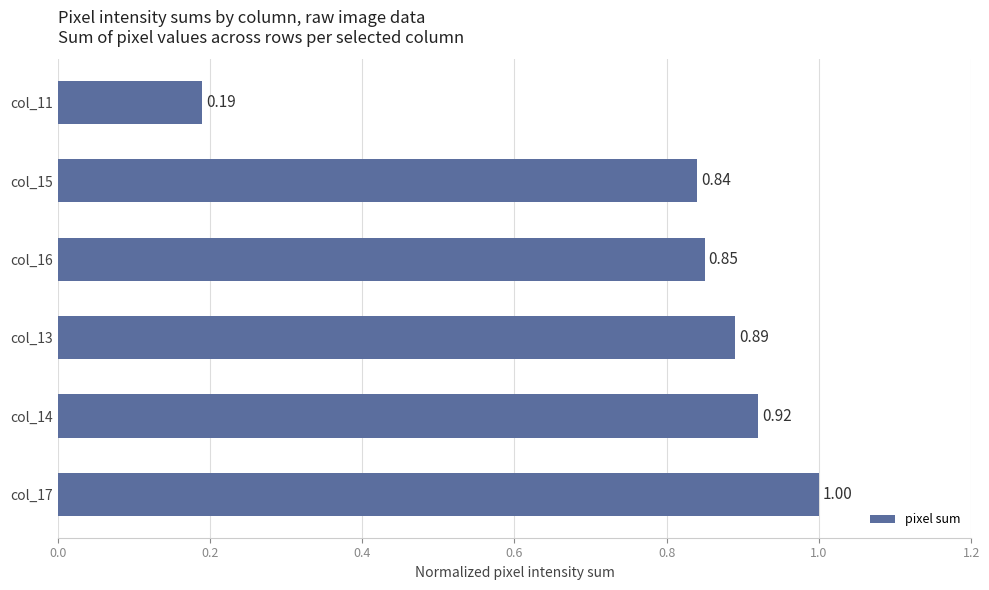

Does the chart contain any negative values?

No